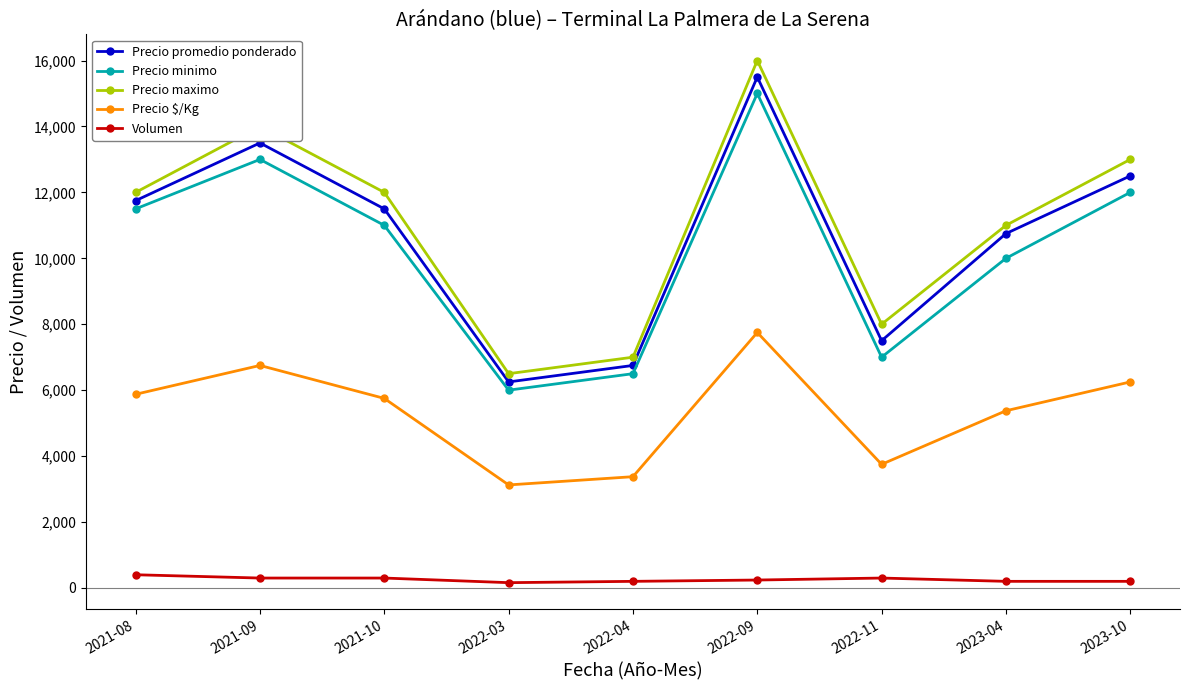

True or false: Precio minimo and Precio maximo intersect in this chart.

False